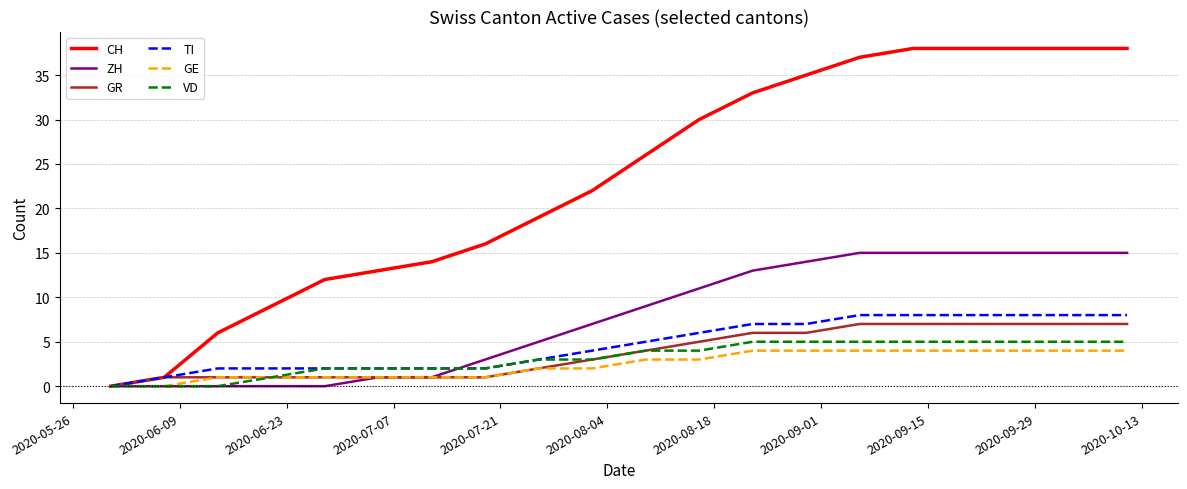

Reading left to right, list all the values displayed in this chart.

CH: 0	1	6	9	12	13	14	16	19	22	26	30	33	35	37	38	38	38	38	38
ZH: 0	0	0	0	0	1	1	3	5	7	9	11	13	14	15	15	15	15	15	15
GR: 0	1	1	1	1	1	1	1	2	3	4	5	6	6	7	7	7	7	7	7
TI: 0	1	2	2	2	2	2	2	3	4	5	6	7	7	8	8	8	8	8	8
GE: 0	0	1	1	1	1	1	1	2	2	3	3	4	4	4	4	4	4	4	4
VD: 0	0	0	1	2	2	2	2	3	3	4	4	5	5	5	5	5	5	5	5